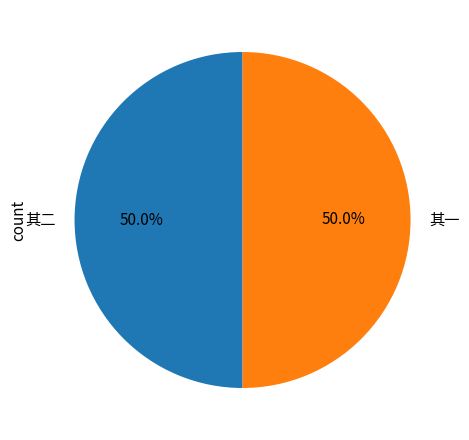

Is the sum of 其一 and 其二 greater than half?

Yes